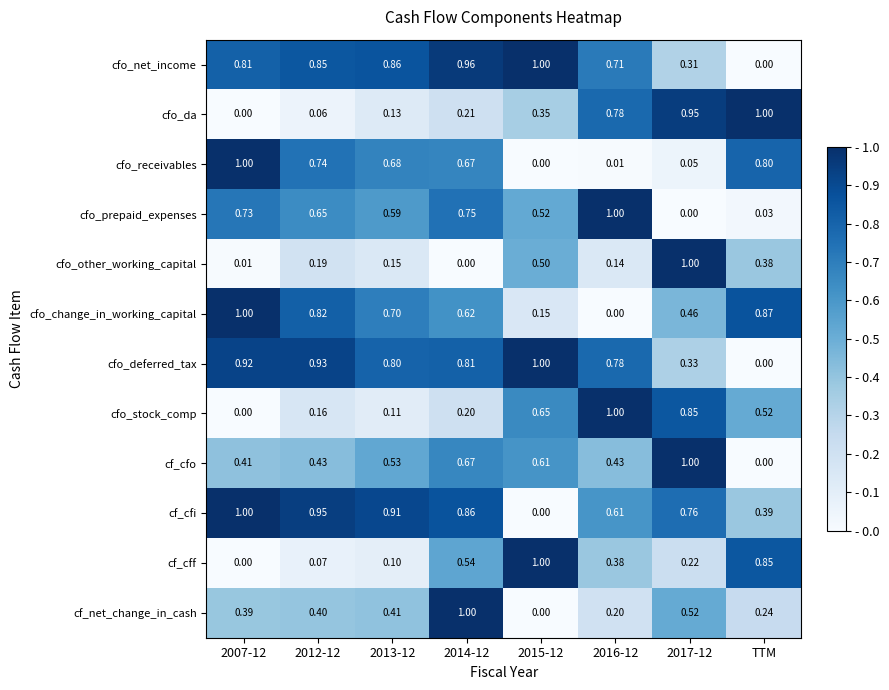

Between 2007-12 and 2017-12, which series saw the biggest shift?

cfo_other_working_capital